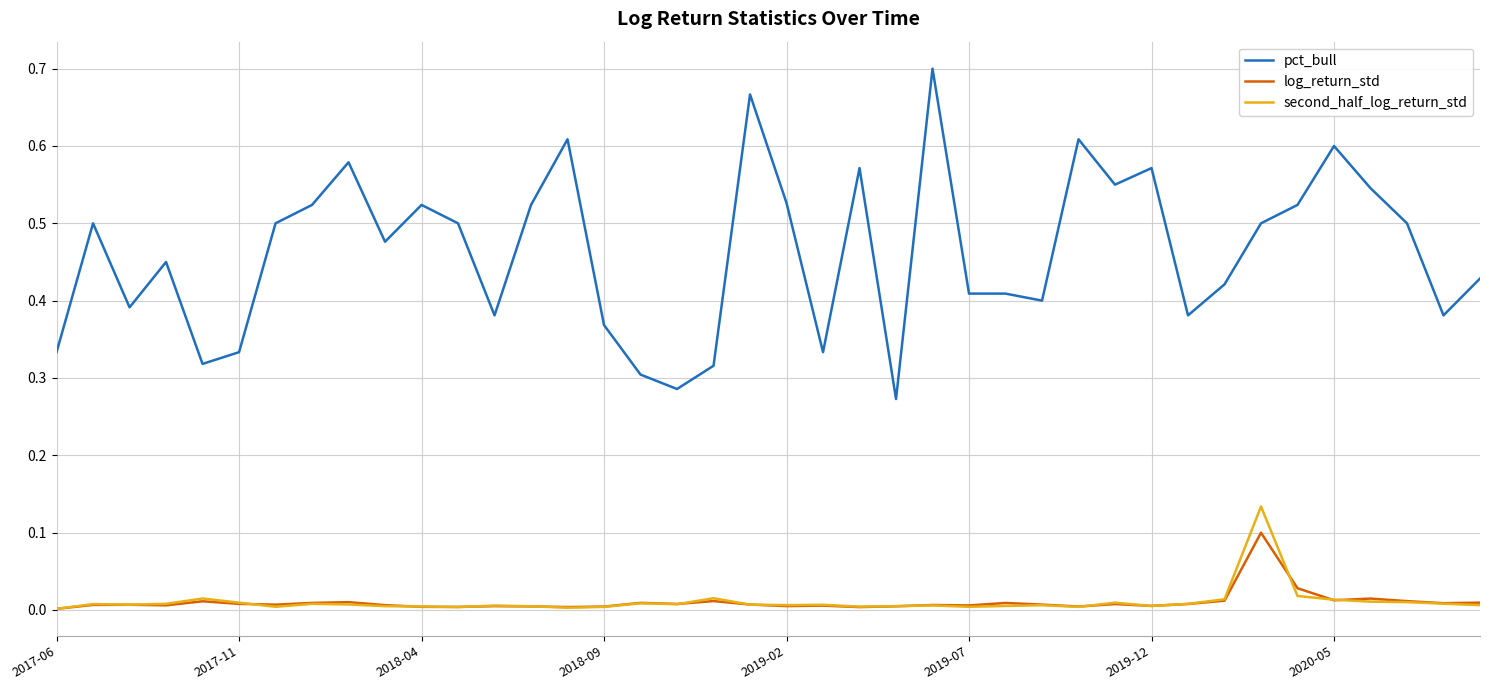

True or false: pct_bull and second_half_log_return_std cross at least once.

False